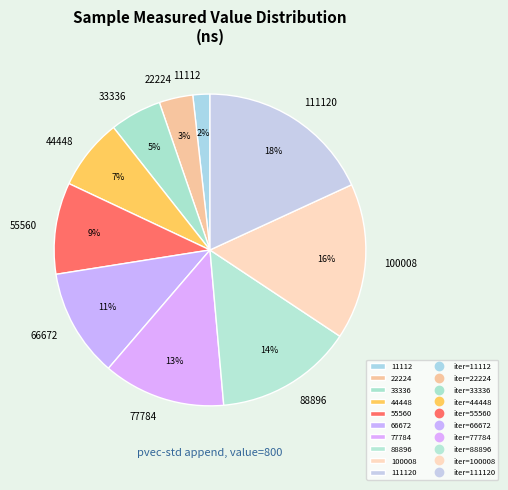

Combined, do 100008 and 66672 account for over 50%?

No